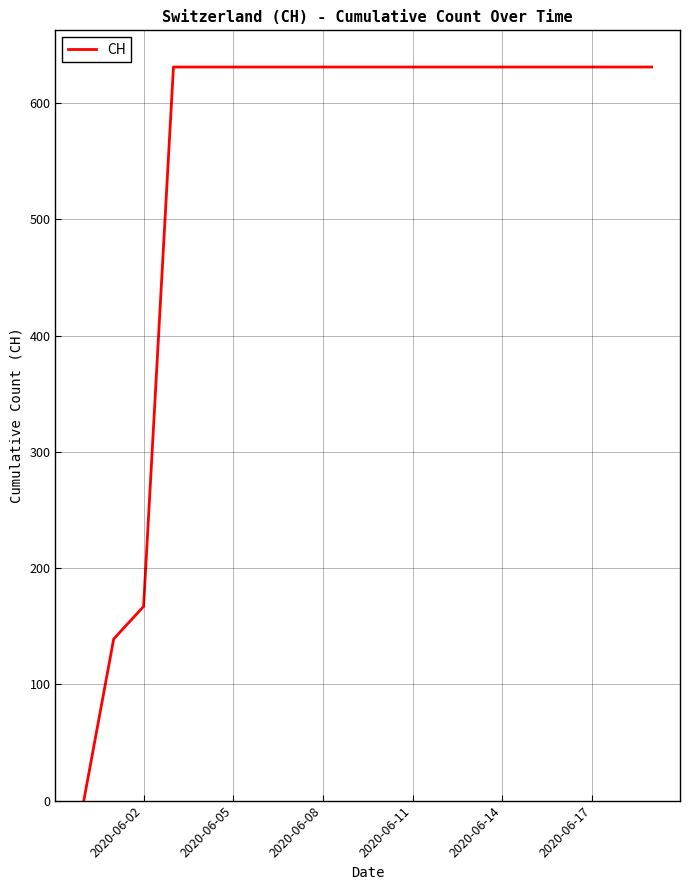

Reading left to right, list all the values displayed in this chart.

0	139	167	631	631	631	631	631	631	631	631	631	631	631	631	631	631	631	631	631